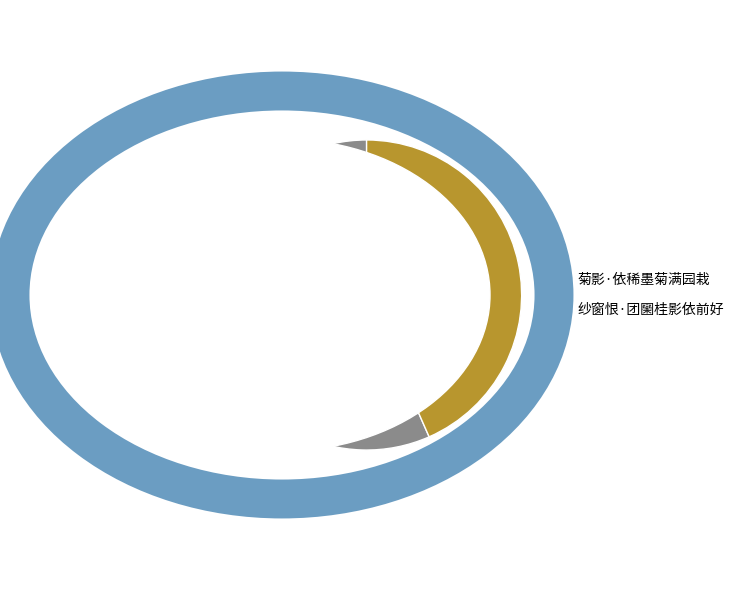

How many slices are in this pie chart?

2